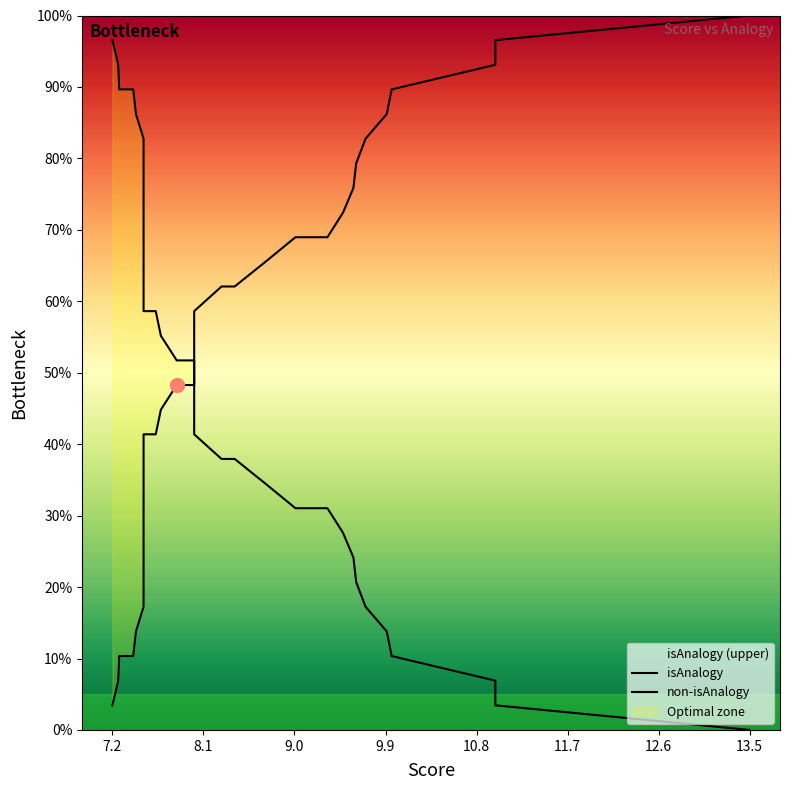

How many times do isAnalogy and non-isAnalogy cross each other?

1